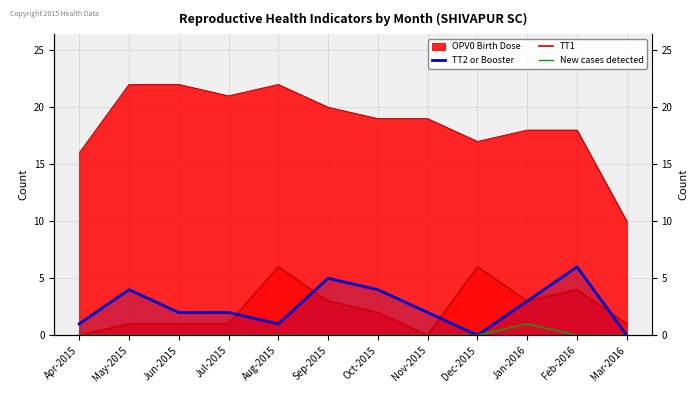

In TT2 or Booster, how many points are higher than both neighbors (excluding endpoints)?

3